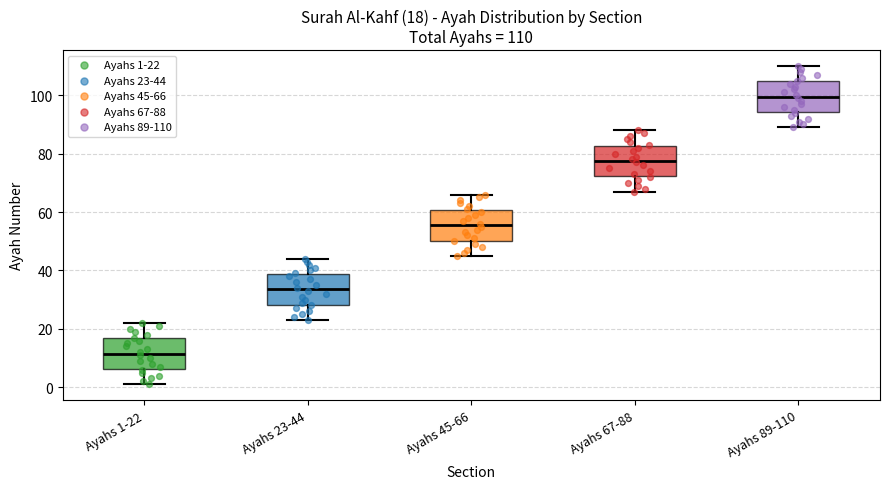

Which box has the lowest median line?

Ayahs 1-22